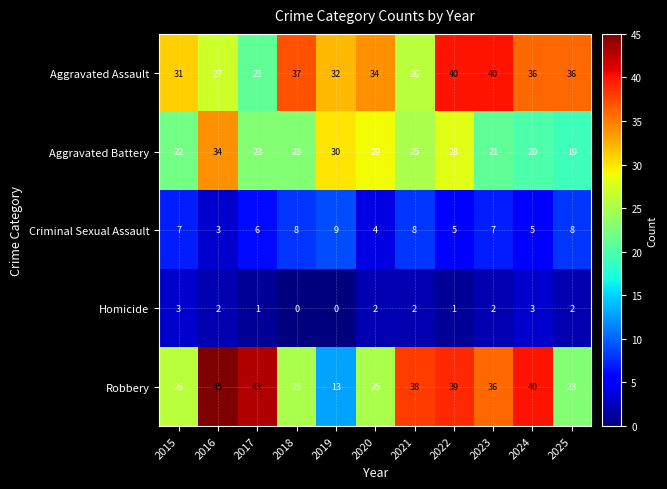

How many categories are shown in the chart?

11